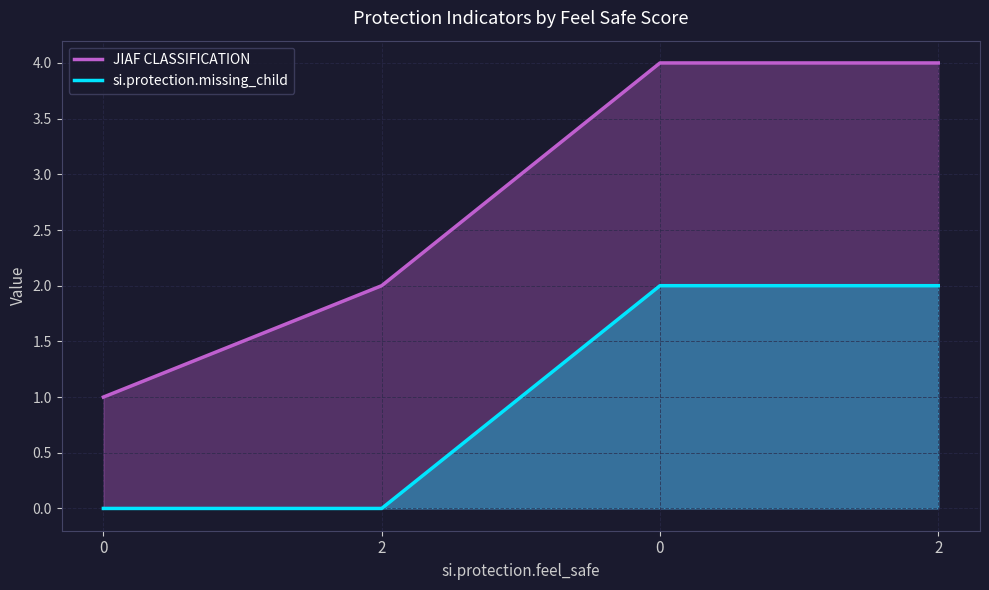

True or false: JIAF CLASSIFICATION has more than 2 points higher than both neighbors.

False